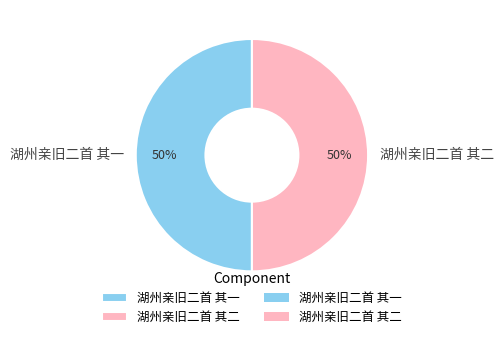

The 湖州亲旧二首 其一 slice represents 43% of the pie. True or false?

False